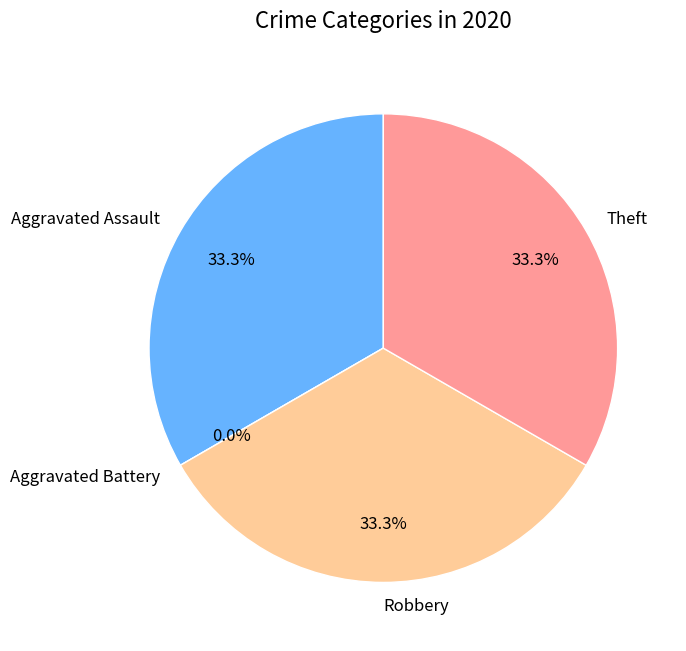

How many segments does this pie chart have?

4